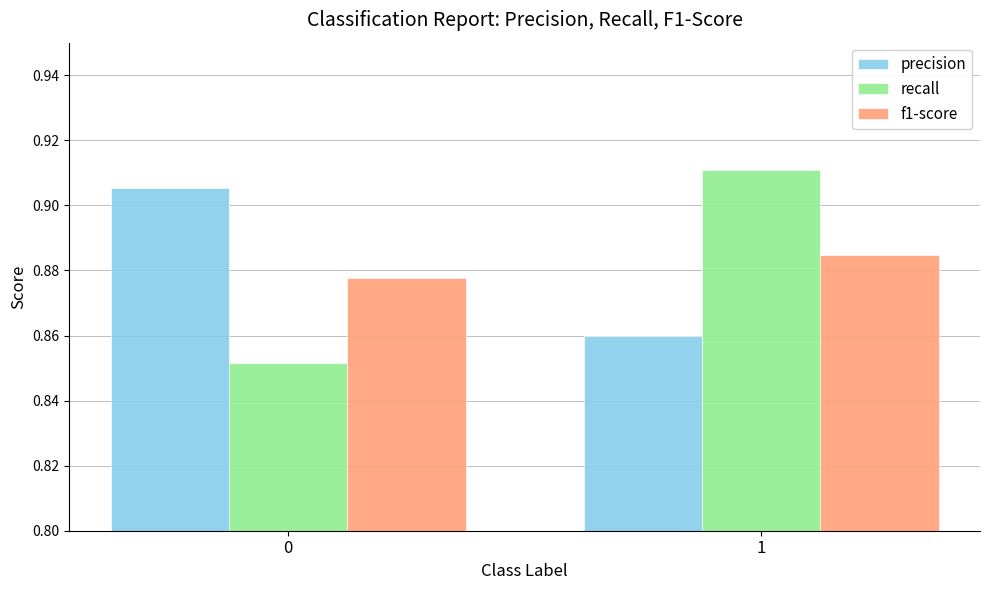

How many bars are there in total?

6